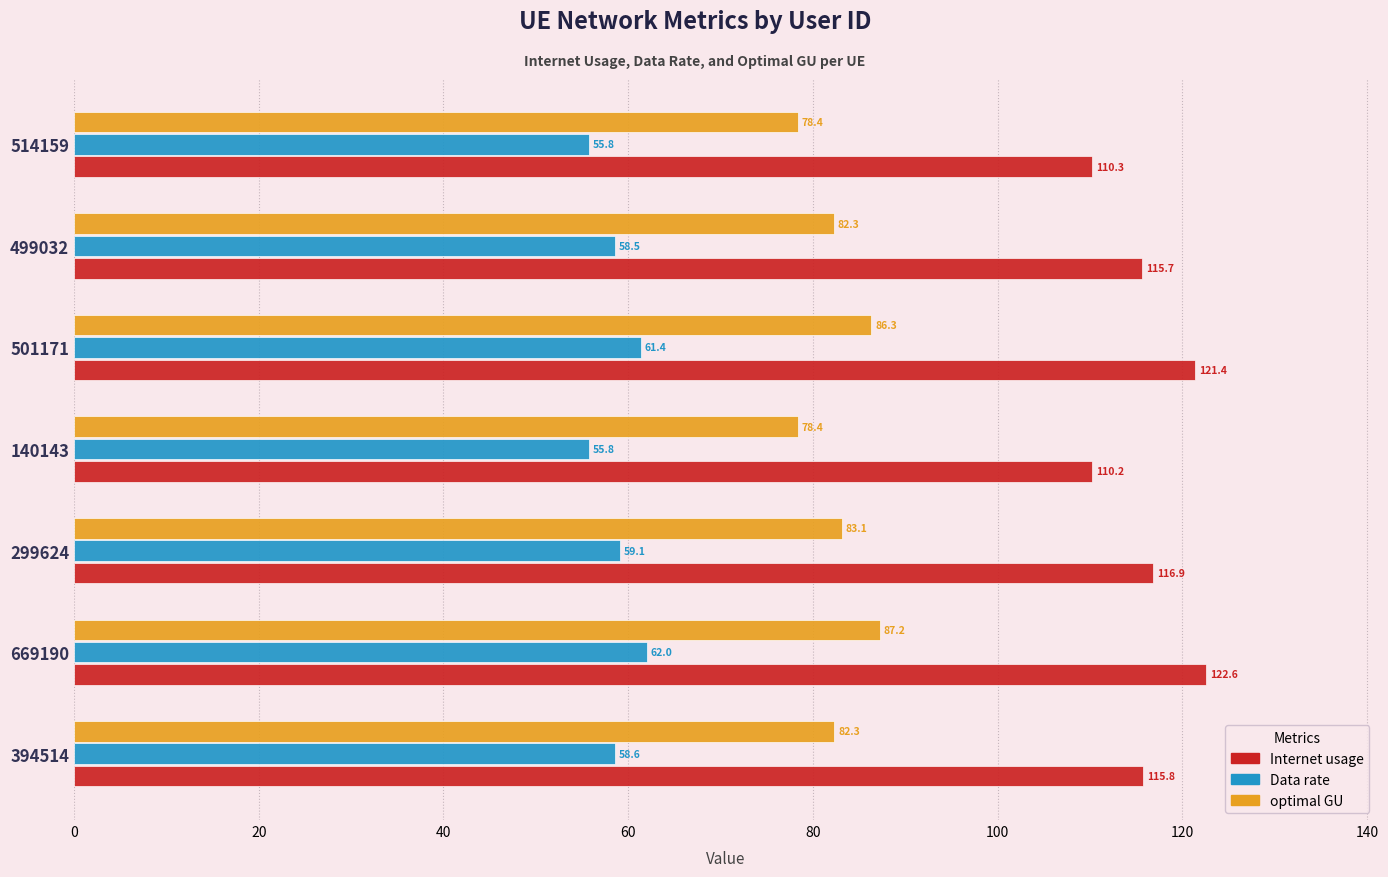

The Internet usage series shows 217.9 at 669190. True or false?

False